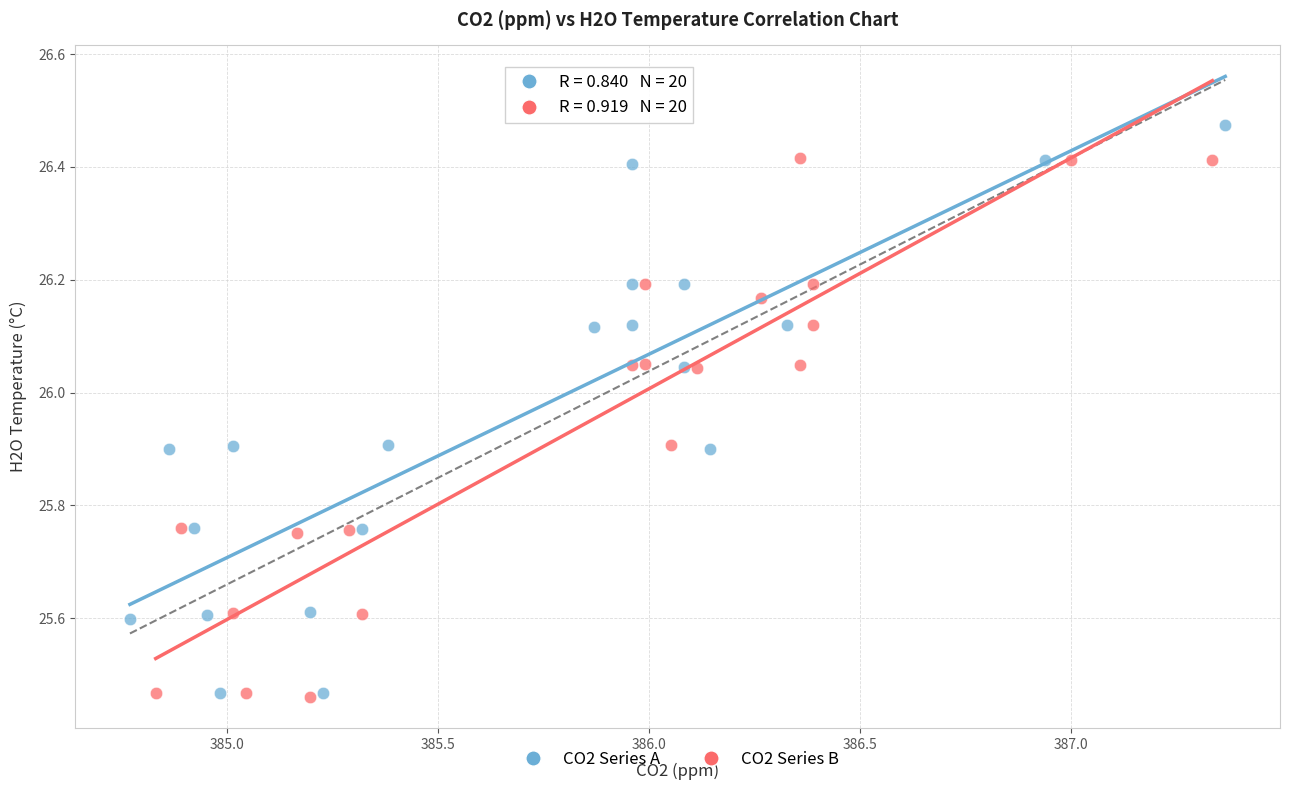

Which series contains the highest Y value?

CO2 Series A